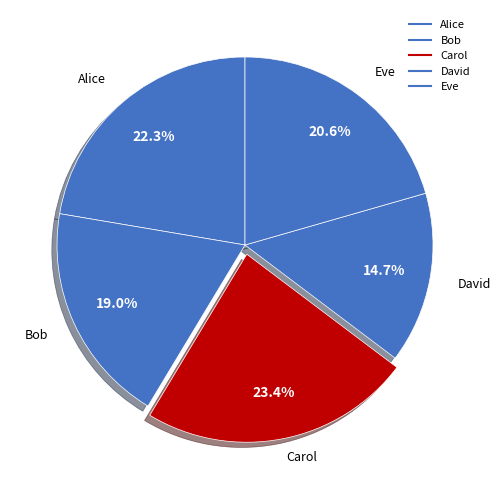

To the nearest percent, what portion does Alice represent?

22%